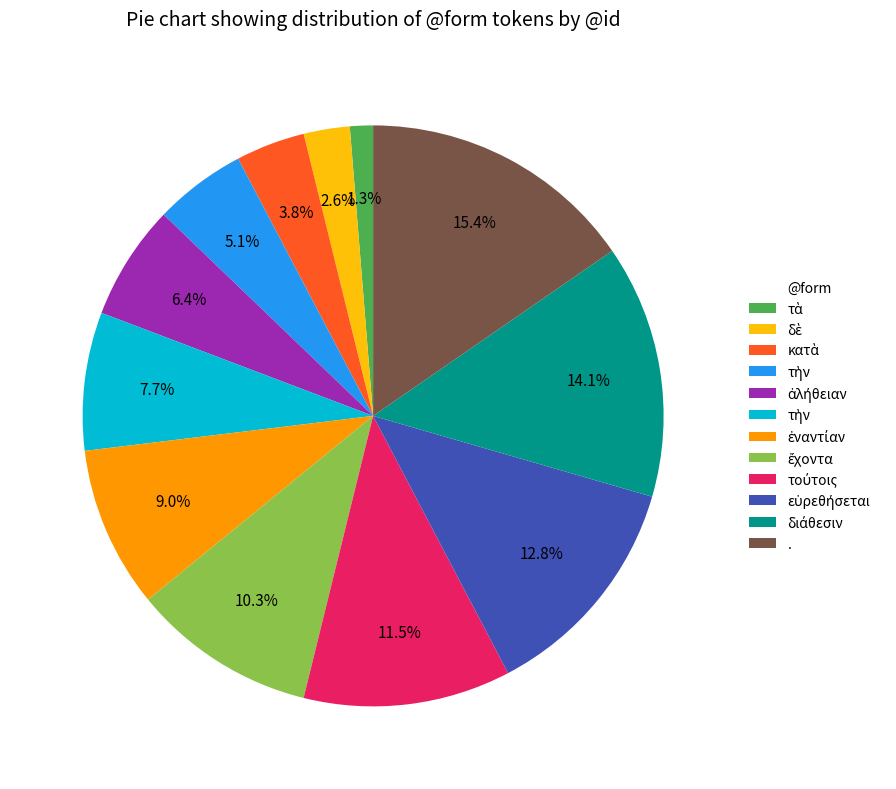

Does any single category account for the majority?

No